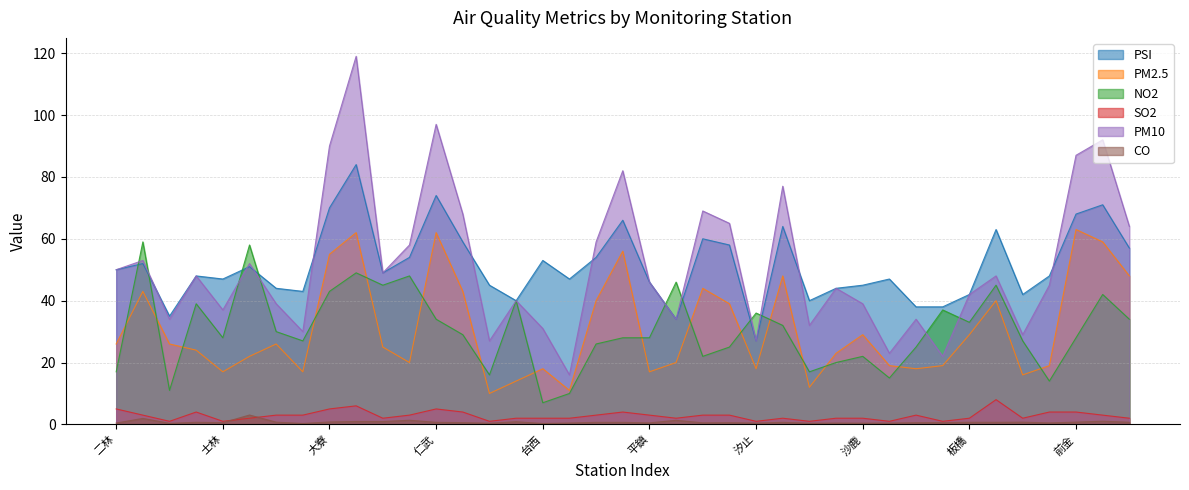

What is the label of the 23rd point from the right?

台西